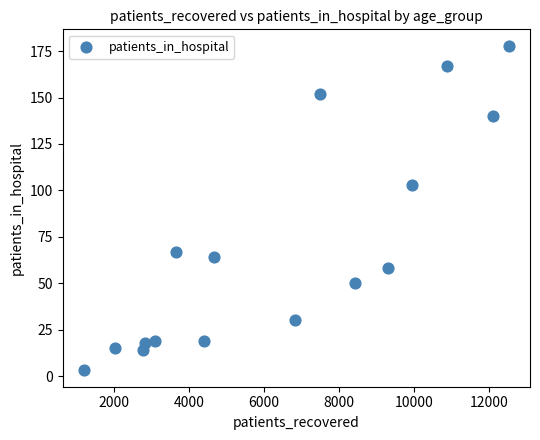

What is the range of Y values (max minus min)?

175